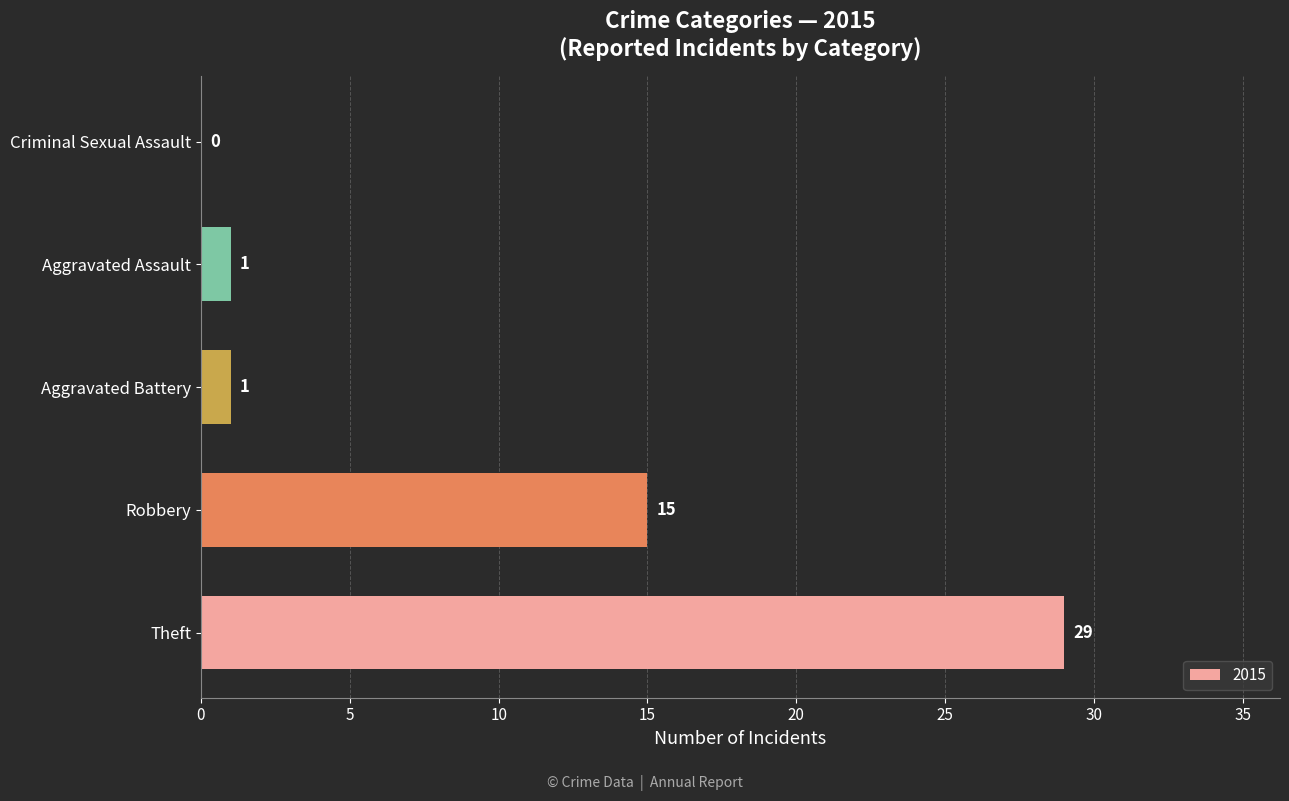

What is the maximum value shown in the chart?

29